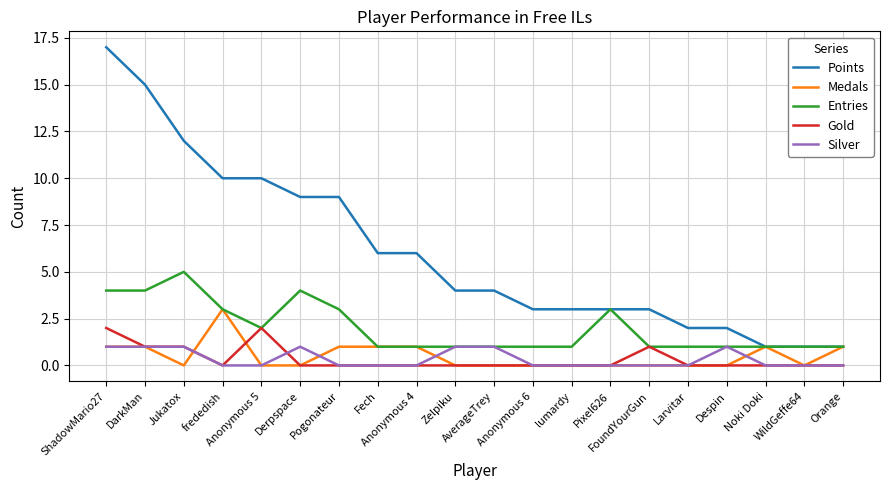

List the series in order of their peak value, highest first.

Points, Entries, Medals, Gold, Silver